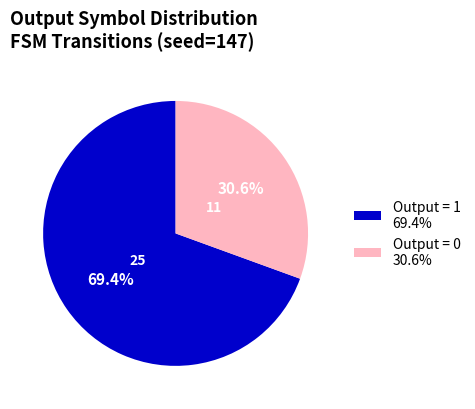

True or false: Output = 0 accounts for 1% of the total.

False